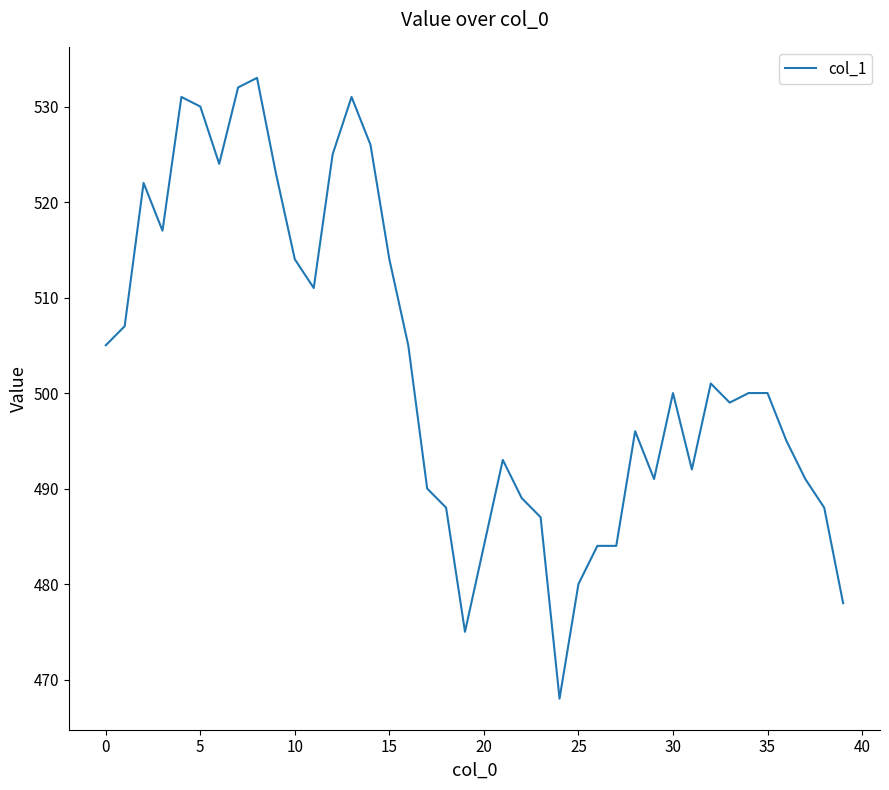

What is the maximum value shown in the chart?

533